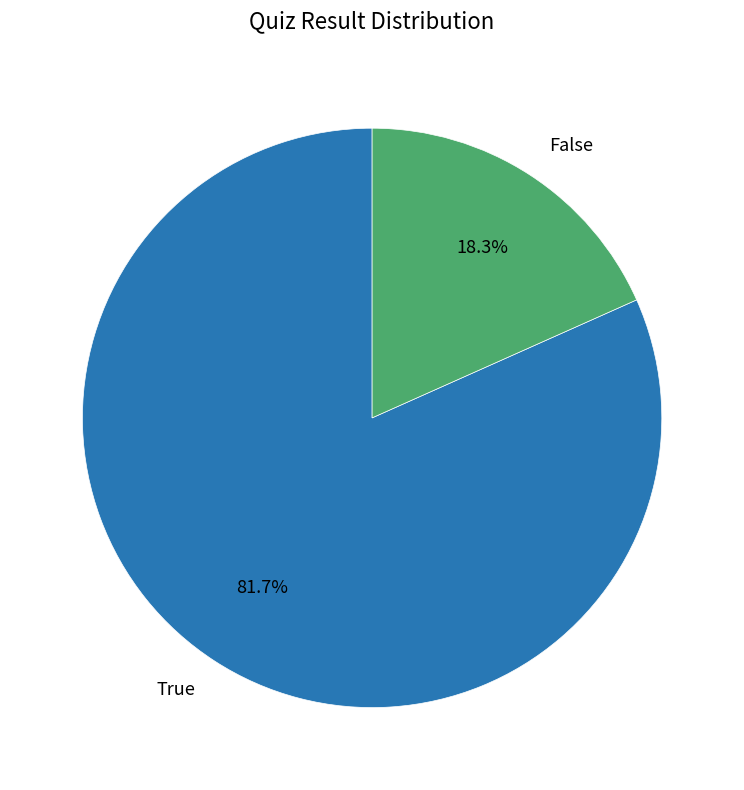

What is the largest slice in the pie chart?

True